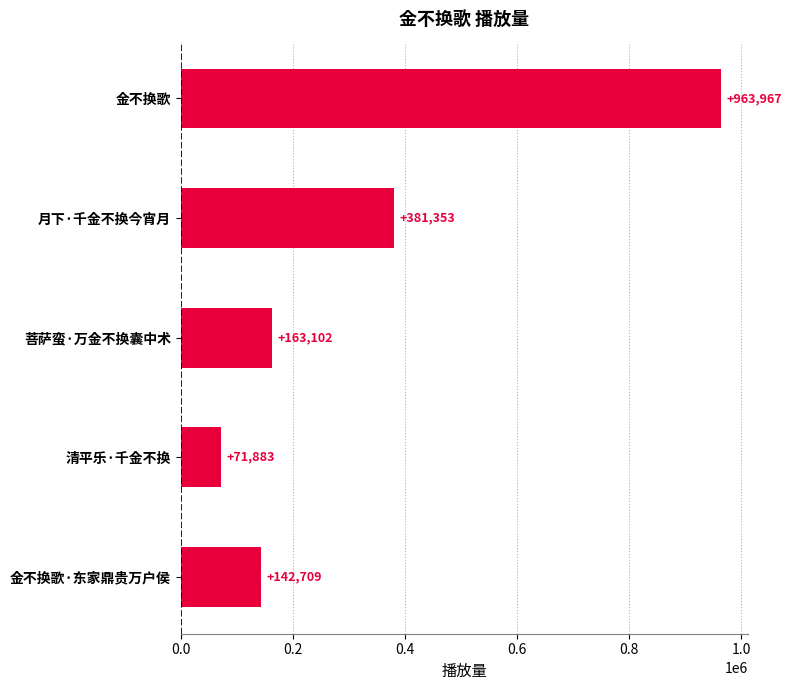

What is the change in value from 金不换歌 to 月下·千金不换今宵月?

-582614